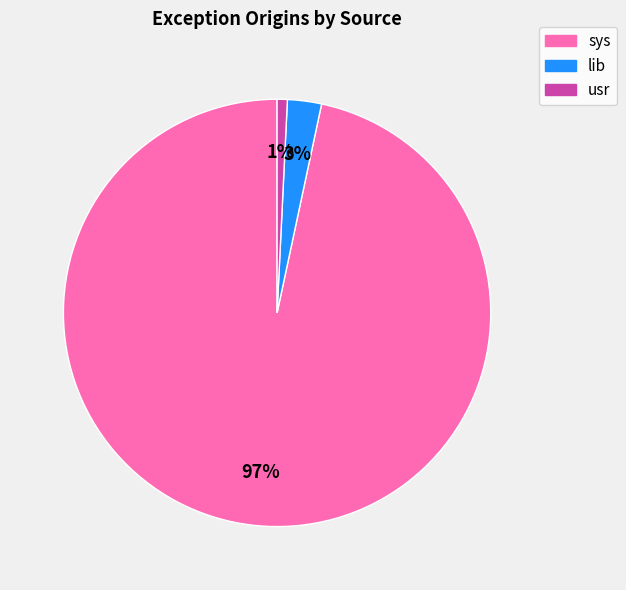

How many segments does this pie chart have?

3